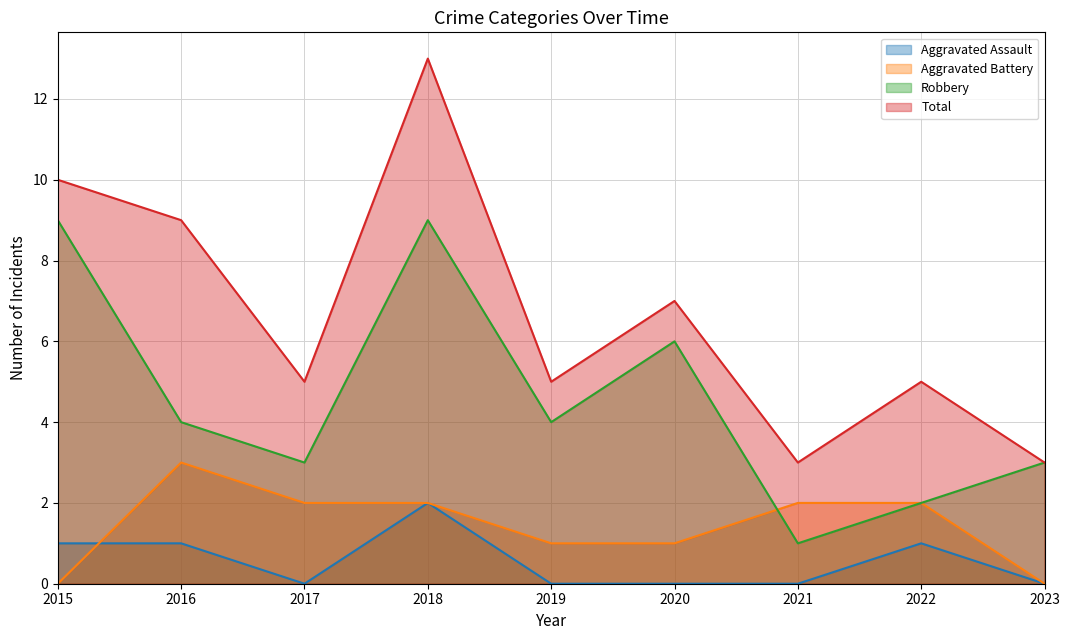

At 2015, list the series in order from largest to smallest.

Total, Robbery, Aggravated Assault, Aggravated Battery